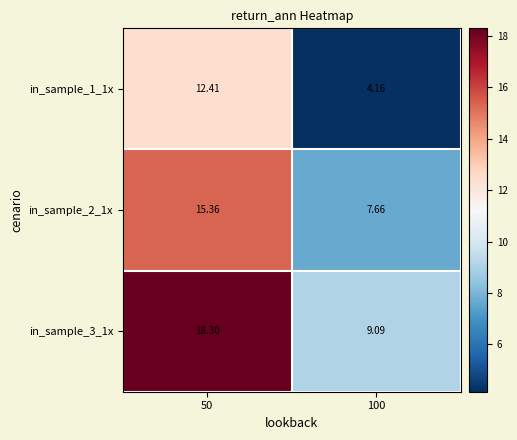

Is the value of in_sample_3_1x at 50 greater than the value of in_sample_1_1x at 100?

Yes